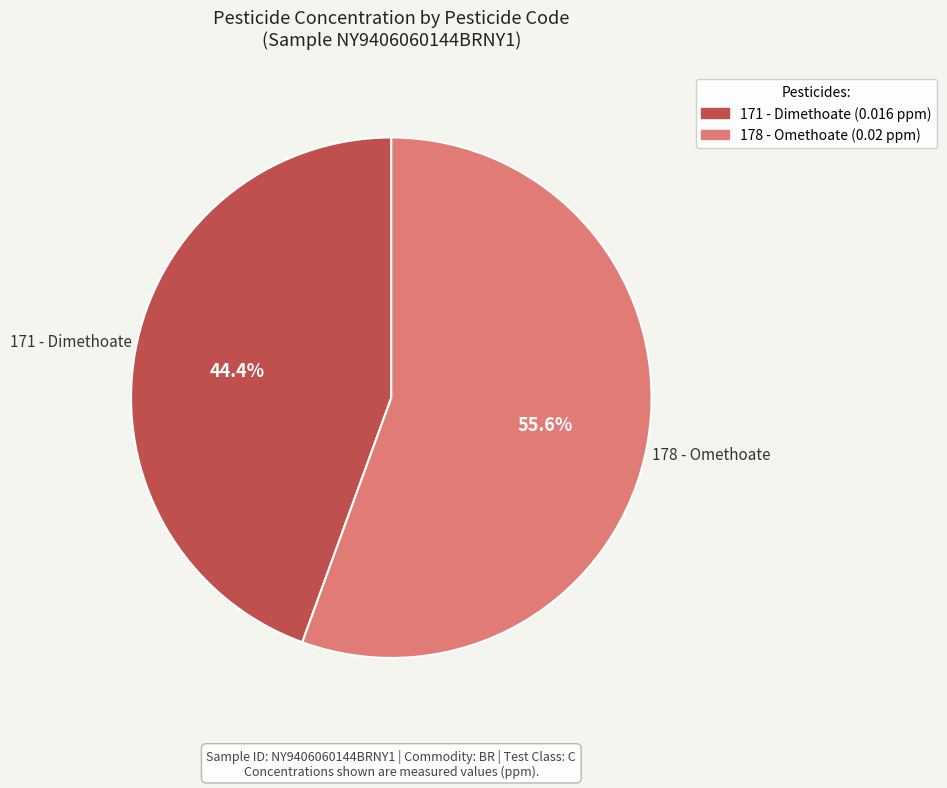

Does 178 - Omethoate account for over 50% of the chart?

Yes